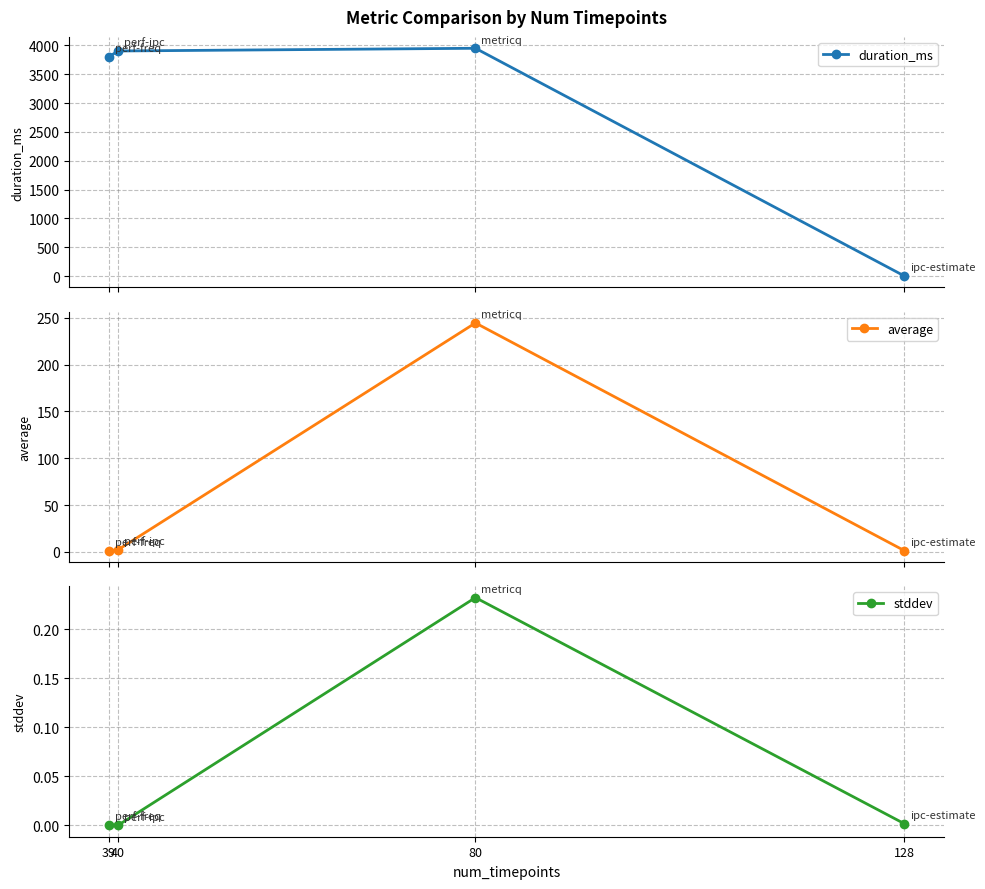

List the labels in order of stddev value, largest first.

80, 128, 39, 40